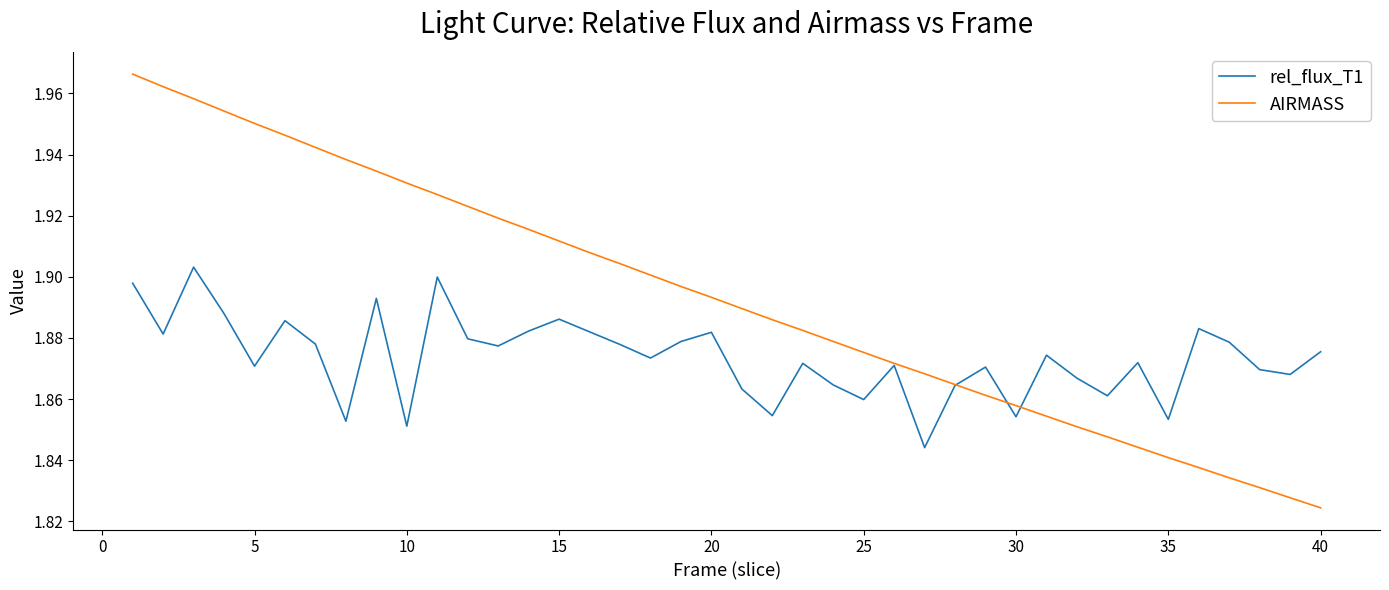

True or false: AIRMASS has more than 1 points higher than both neighbors.

False